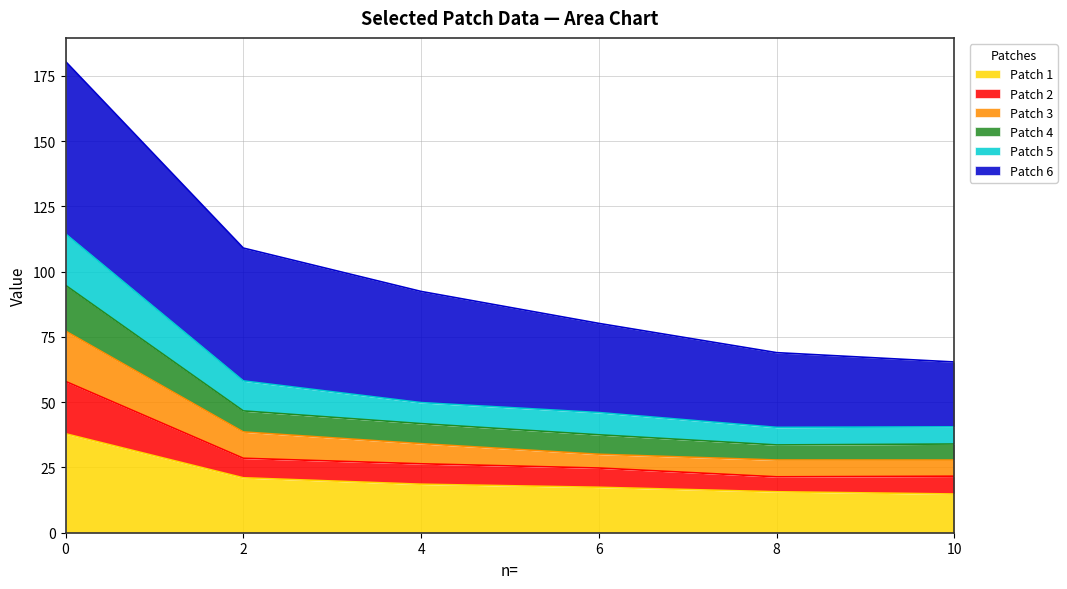

What are all the series names shown in the legend?

Patch 1, Patch 2, Patch 3, Patch 4, Patch 5, Patch 6